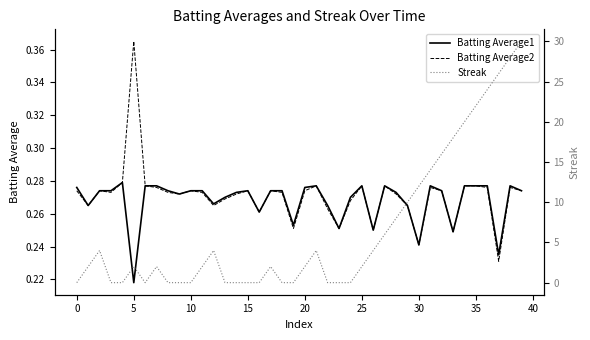

Which category has the lowest value in the Batting Average1 series?

5